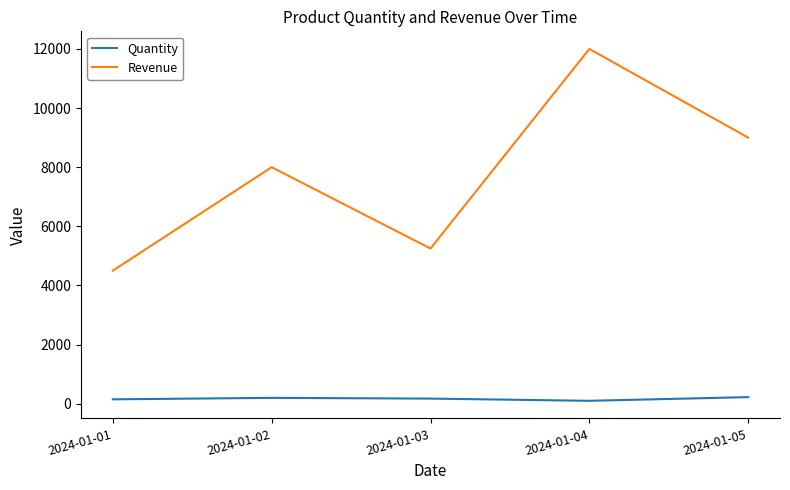

Read the Quantity value at 2024-01-01.

150